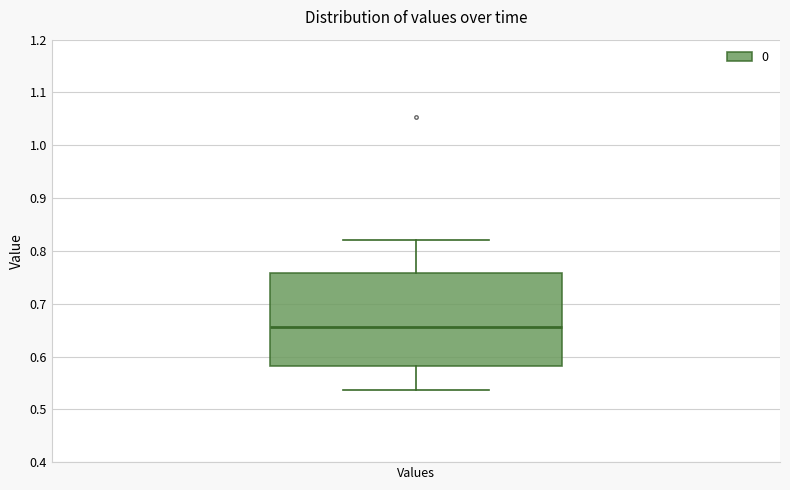

Transcribe this box plot: give where the median line is, the range the box spans, and where the two whiskers end, as read against the y-axis. The values are not printed on the chart, so give them approximately, as read against the axis.

median 0.66, box 0.58 to 0.76, whiskers 0.54 to 0.82